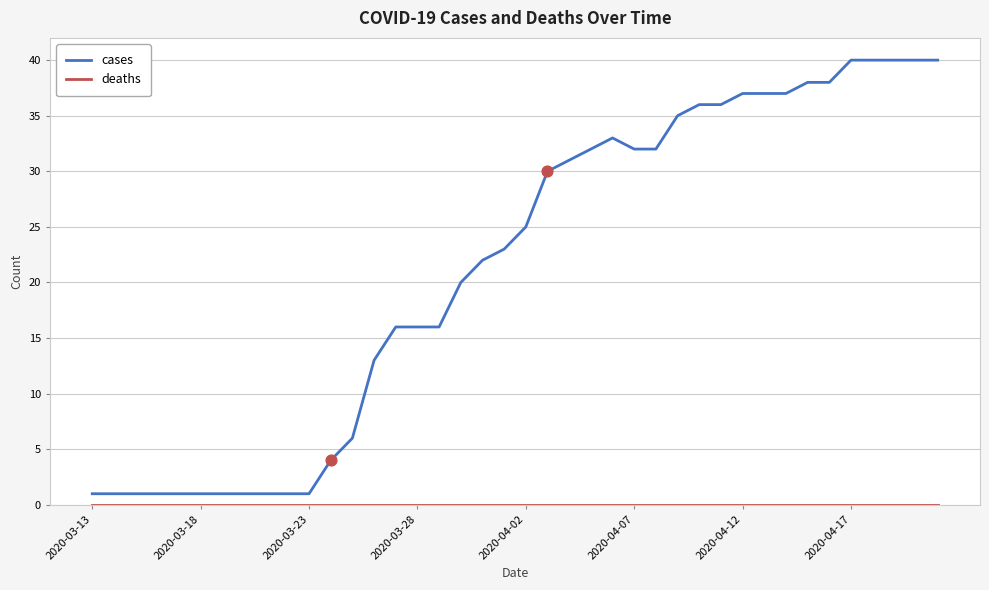

Which series has the largest total across all categories?

cases